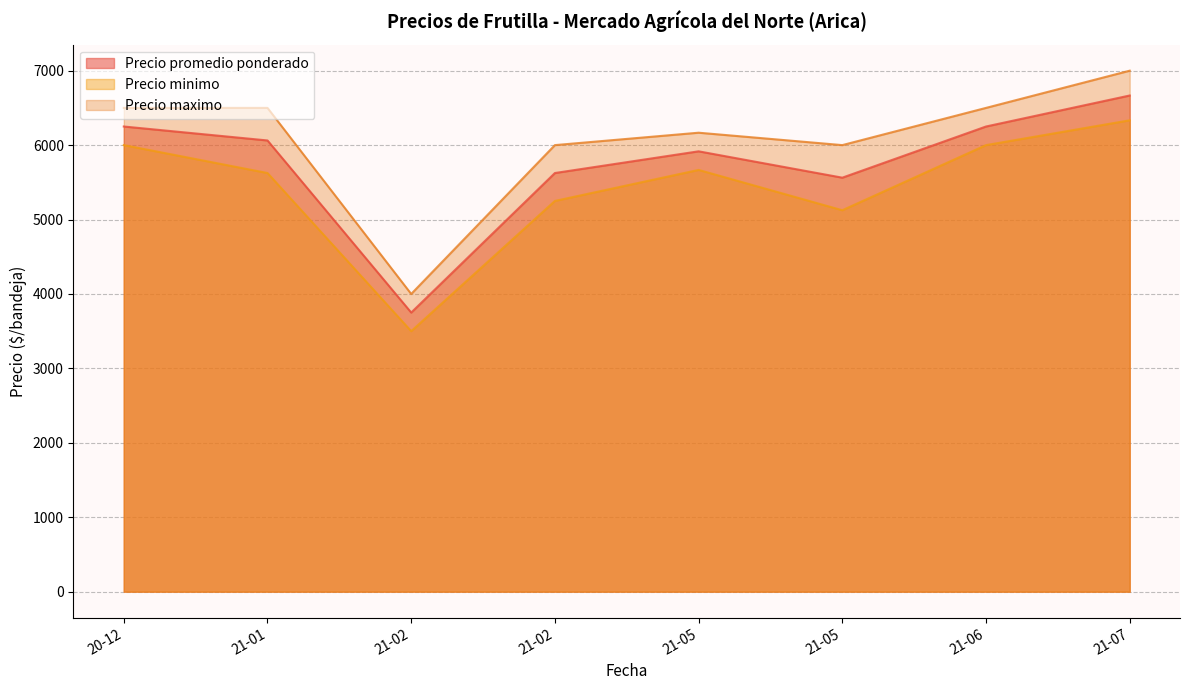

What is the difference between the maximum and minimum values in the Precio minimo series?

2833.3